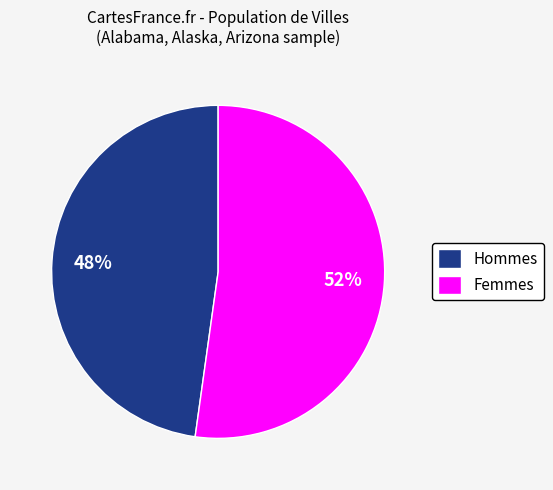

To the nearest percent, what portion does Hommes represent?

48%